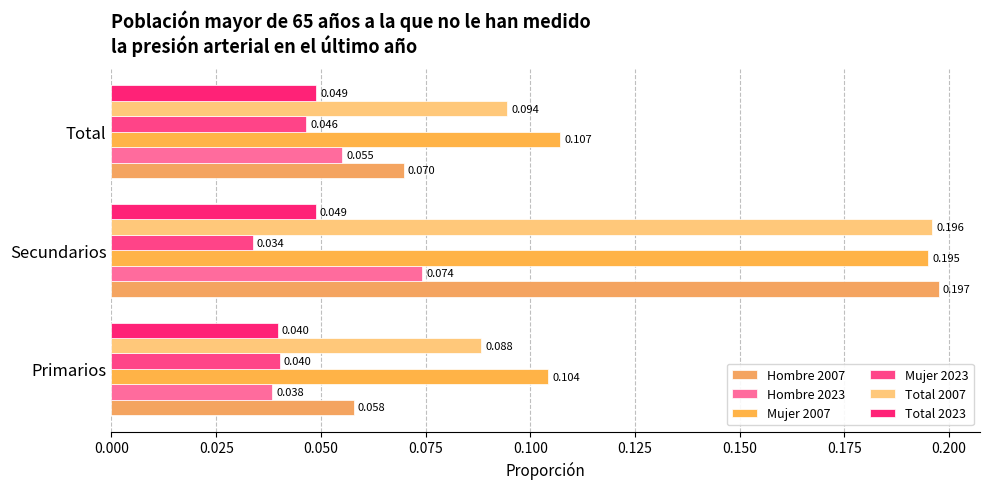

Reading left to right, list all the values displayed in this chart.

Hombre 2007: 0.1	0.2	0.1
Hombre 2023: 0.0	0.1	0.1
Mujer 2007: 0.1	0.2	0.1
Mujer 2023: 0.0	0.0	0.0
Total 2007: 0.1	0.2	0.1
Total 2023: 0.0	0.0	0.0